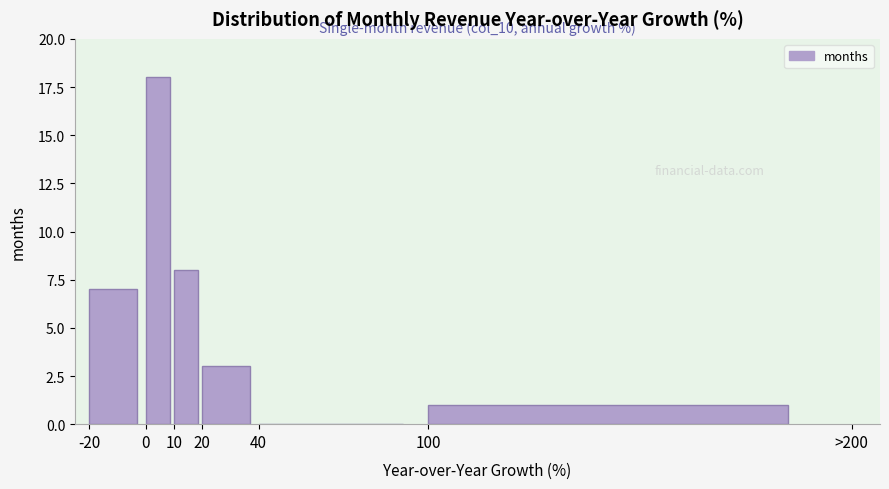

Reading right to left, transcribe all the data shown in this chart.

100=1	40=0	20=3	10=8	0=18	-20=7